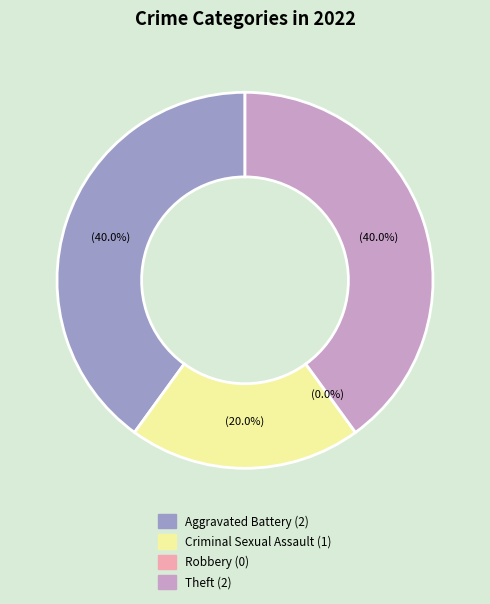

What portion of the pie excludes Robbery?

100.0%